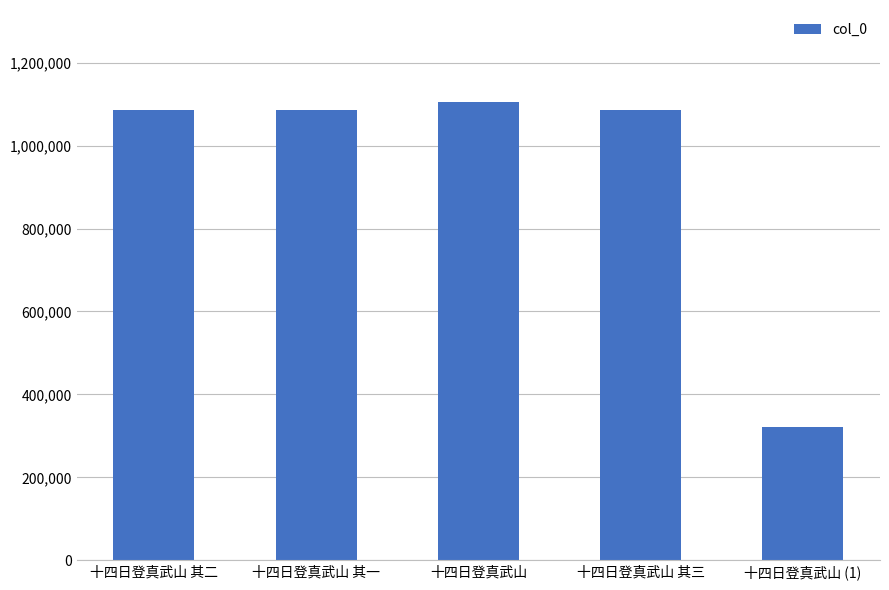

What is the label of the 1st bar from the right?

十四日登真武山 (1)